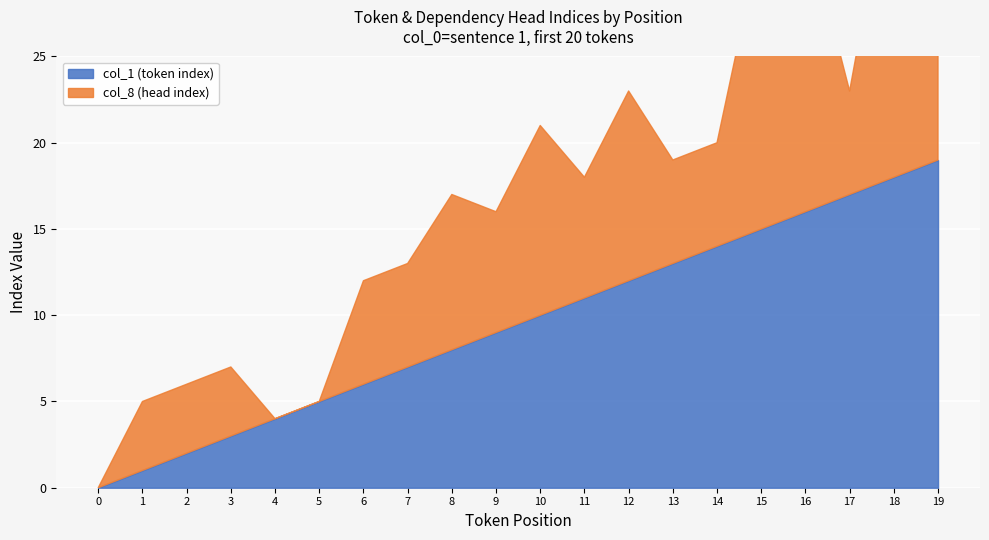

True or false: col_8 (head index) has more than 0 interior local peaks.

True